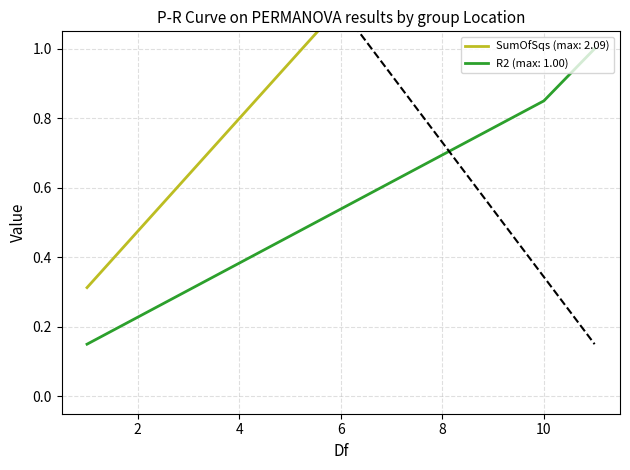

Between 1 and 11, which series saw the biggest shift?

SumOfSqs